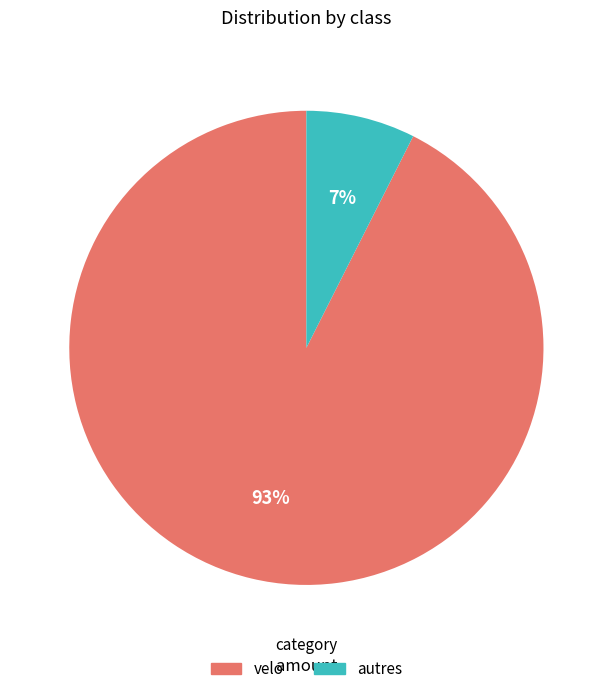

Is the sum of autres and velo greater than half?

Yes